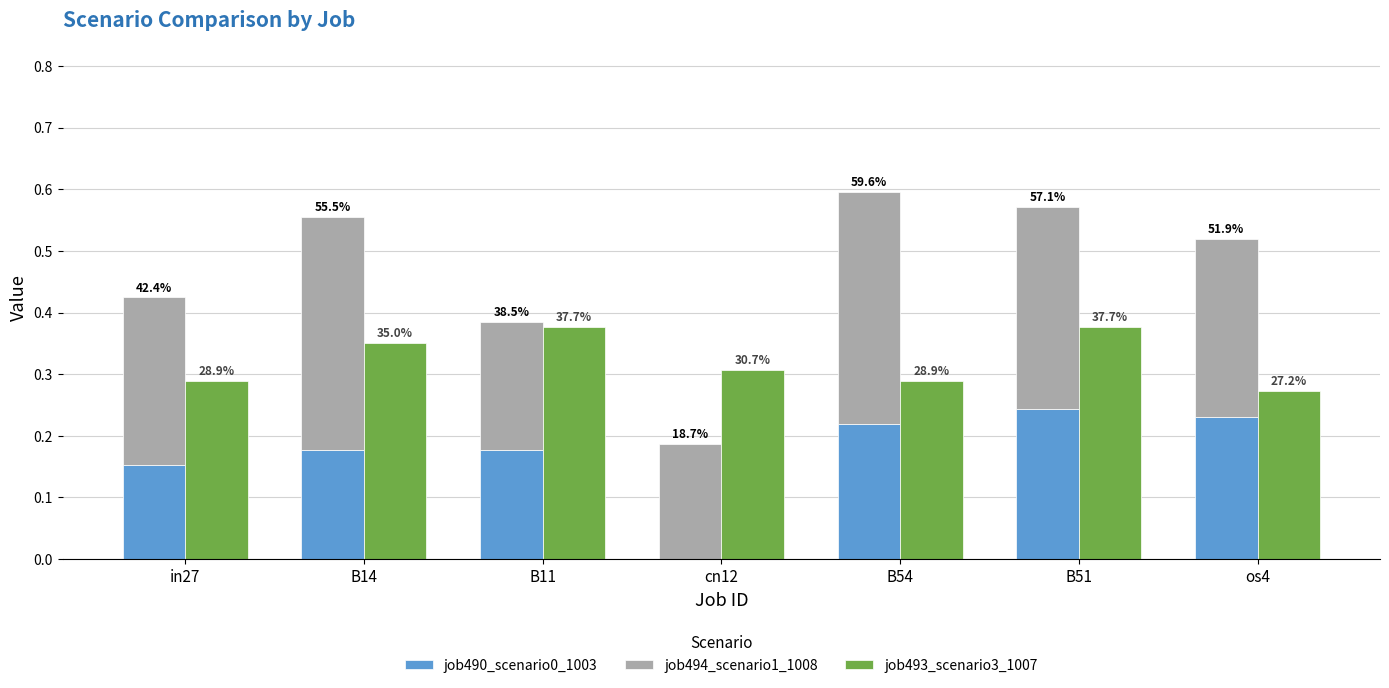

List the series in order of their peak value, highest first.

job494_scenario1_1008, job493_scenario3_1007, job490_scenario0_1003